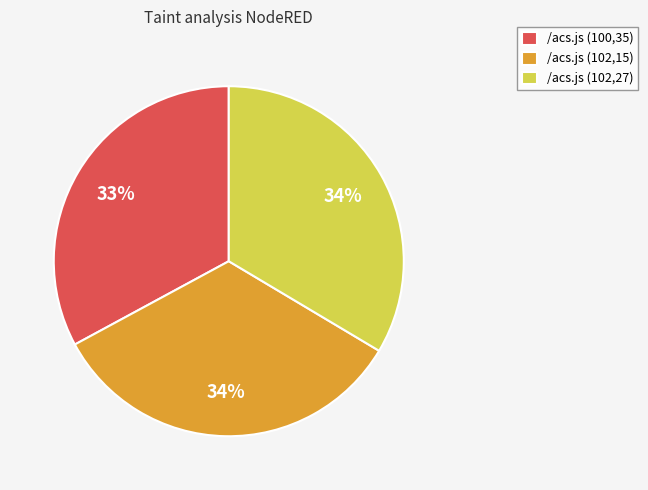

Which category has the smallest portion of the pie?

/acs.js (100,35)